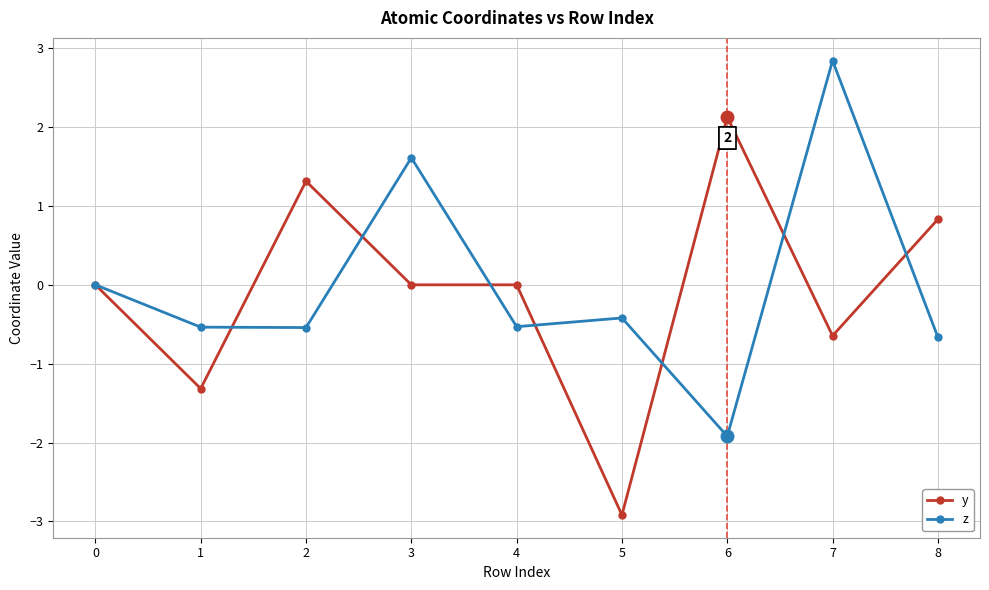

What is the sum of the y values at 5 and 4?

-2.9